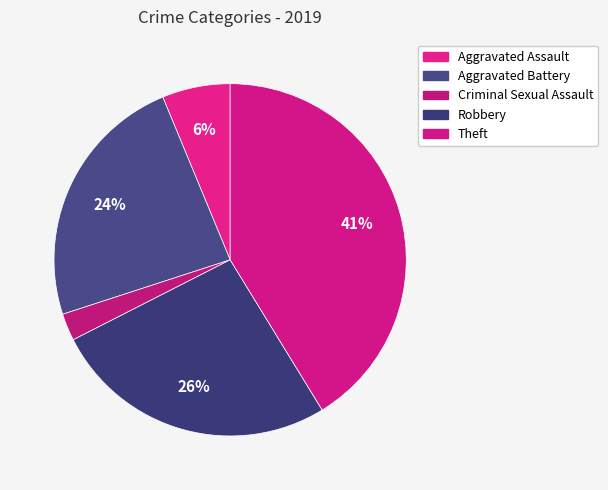

To the nearest percent, what is the combined percentage of Theft and Aggravated Battery?

65%